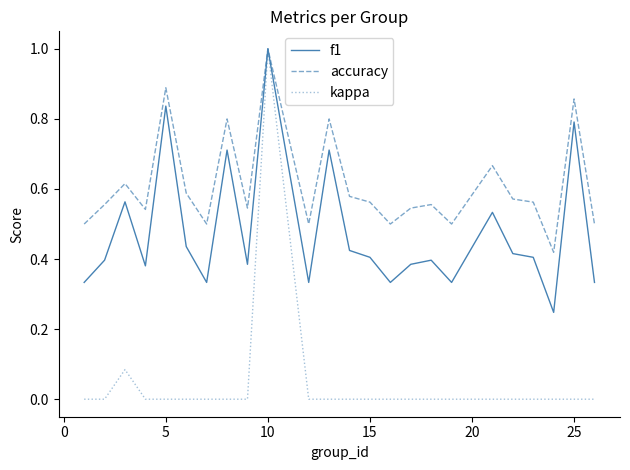

Rank the series by their average value, from highest to lowest.

accuracy, f1, kappa